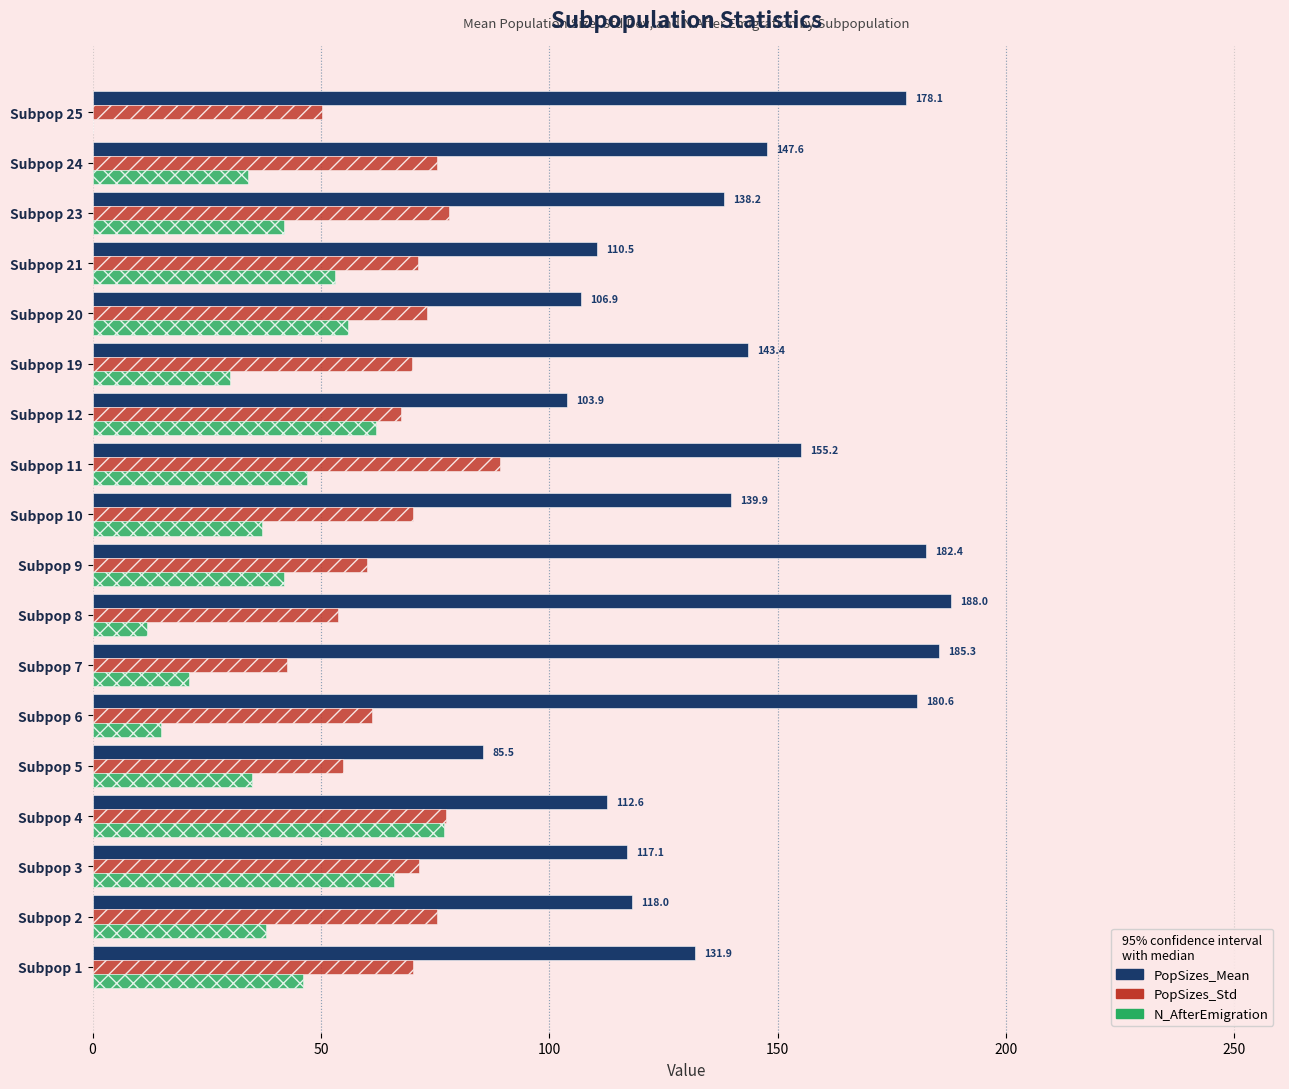

Count the number of data series in this chart.

3